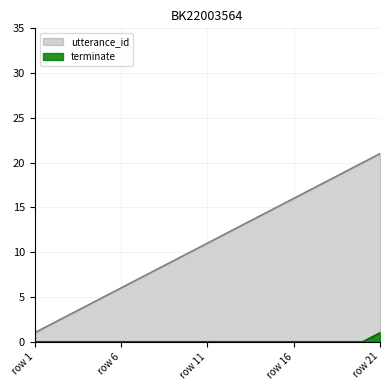

Reading left to right, list all the values displayed in this chart.

utterance_id: 1	2	3	4	5	6	7	8	9	10	11	12	13	14	15	16	17	18	19	20	21
terminate: 0	0	0	0	0	0	0	0	0	0	0	0	0	0	0	0	0	0	0	0	1